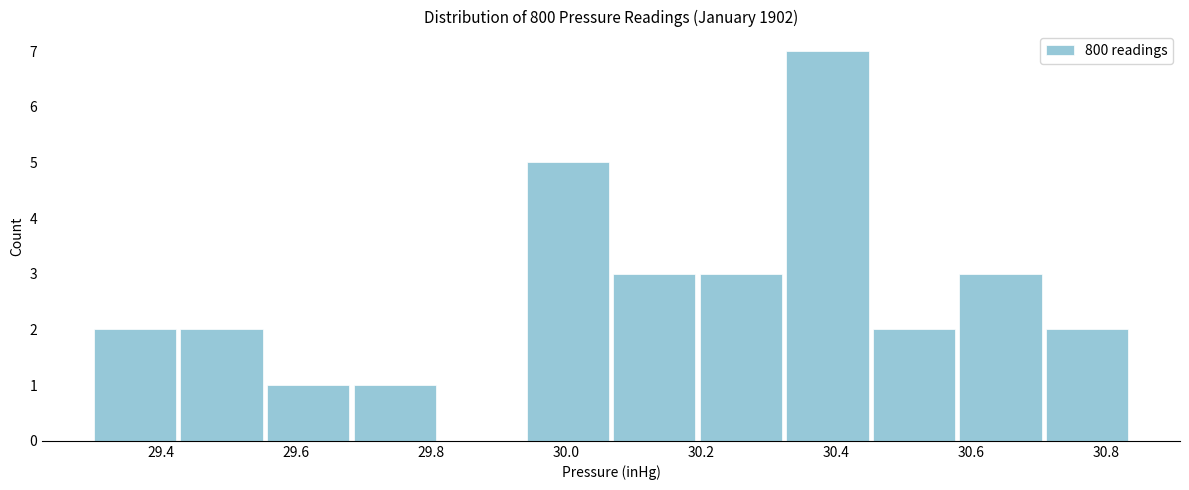

Over which range of the x-axis is the bar tallest?

30.32 to 30.46